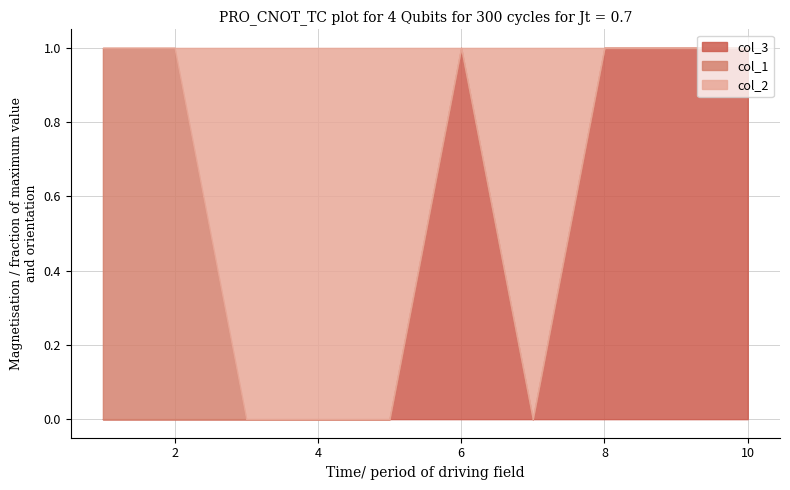

At how many categories does at least one series exceed 0?

10